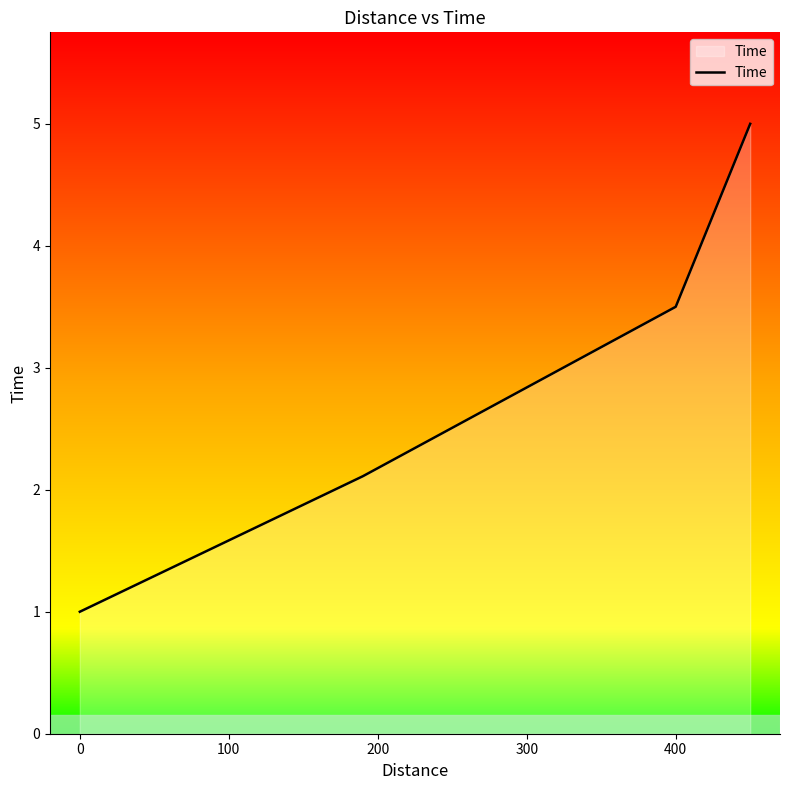

What is the smallest value displayed?

1.0